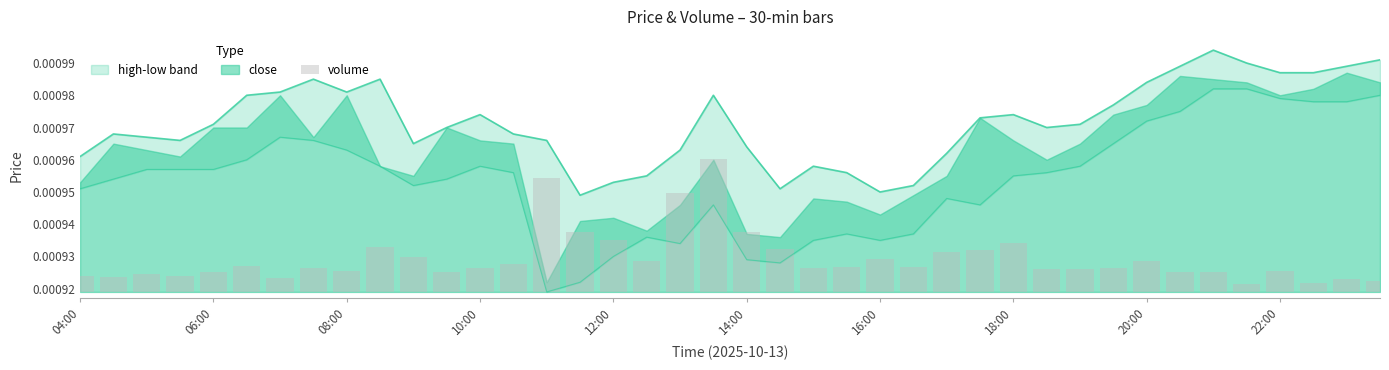

How many bars are there in total?

40